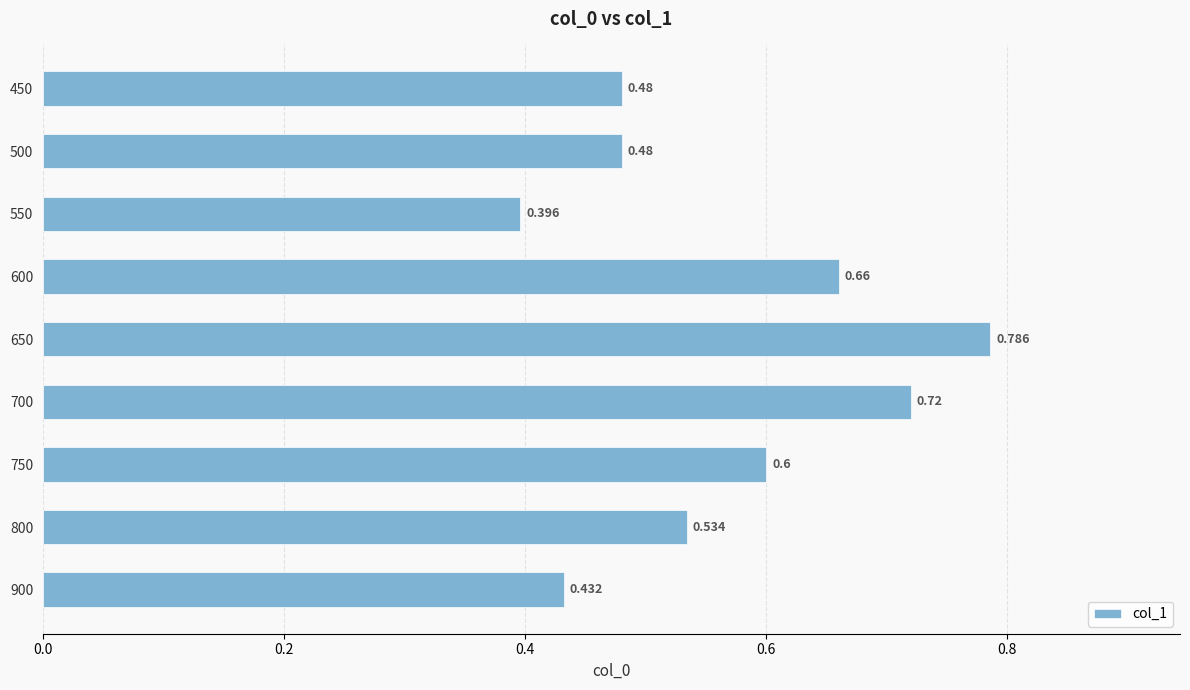

Where is the data nearest to the value 0?

550